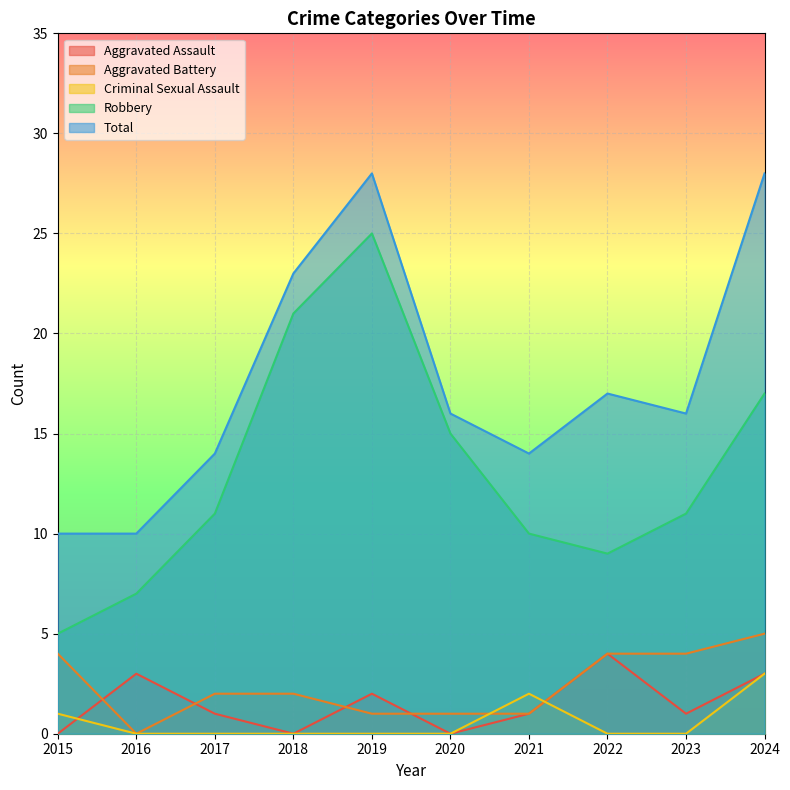

The Robbery series shows 3 at 2022. True or false?

False